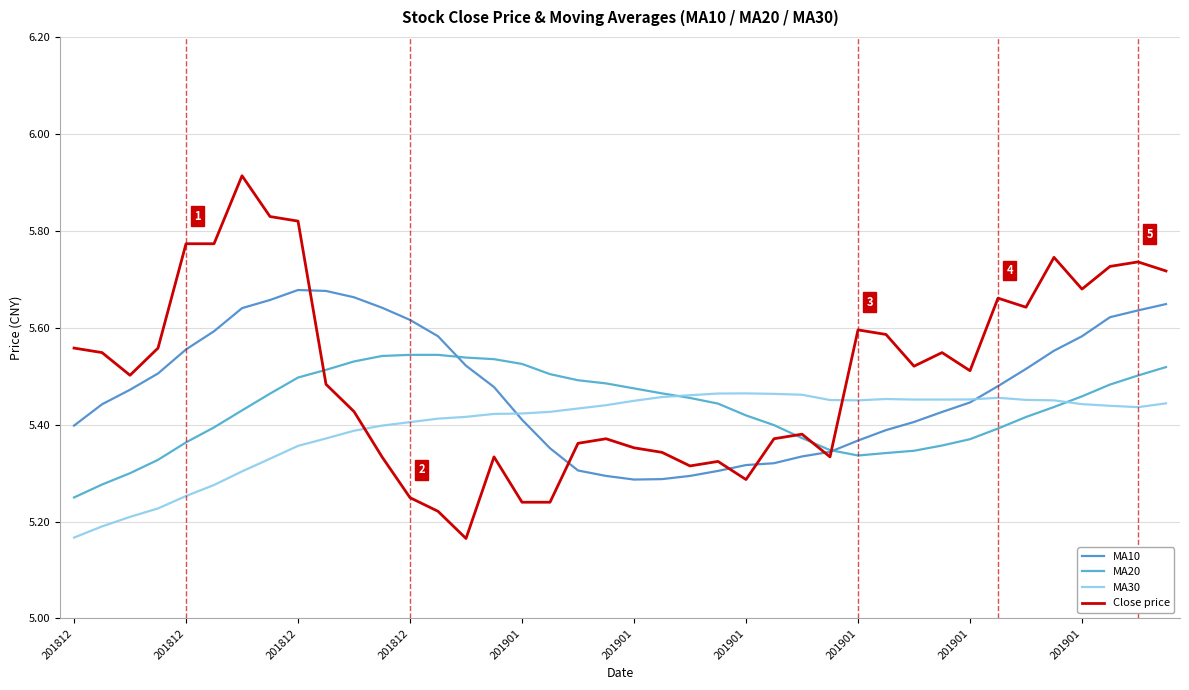

What is the sum of all MA10 values?

219.0